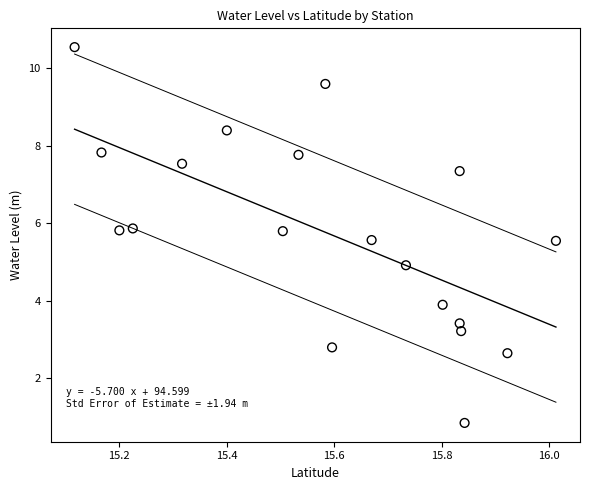

What is the range of X values (max minus min)?

0.9